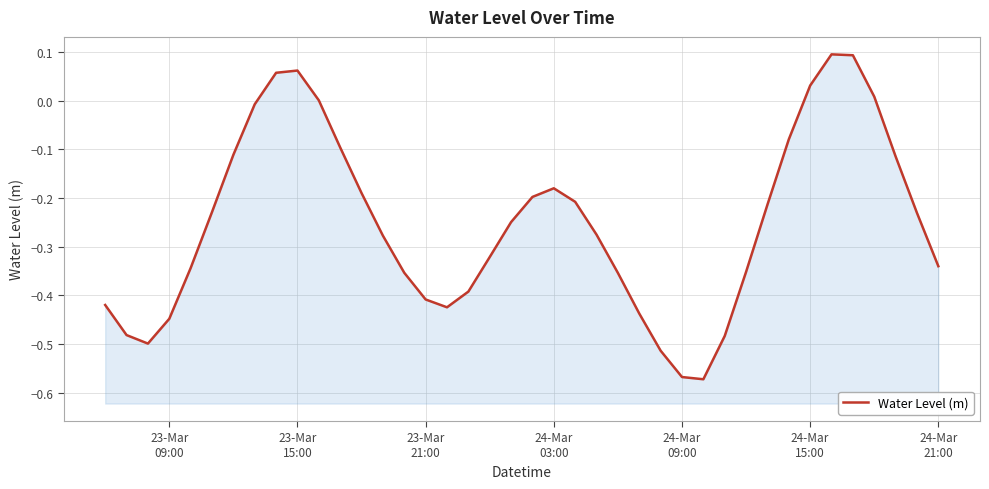

Is it true that the value at 31 is -0.4?

False